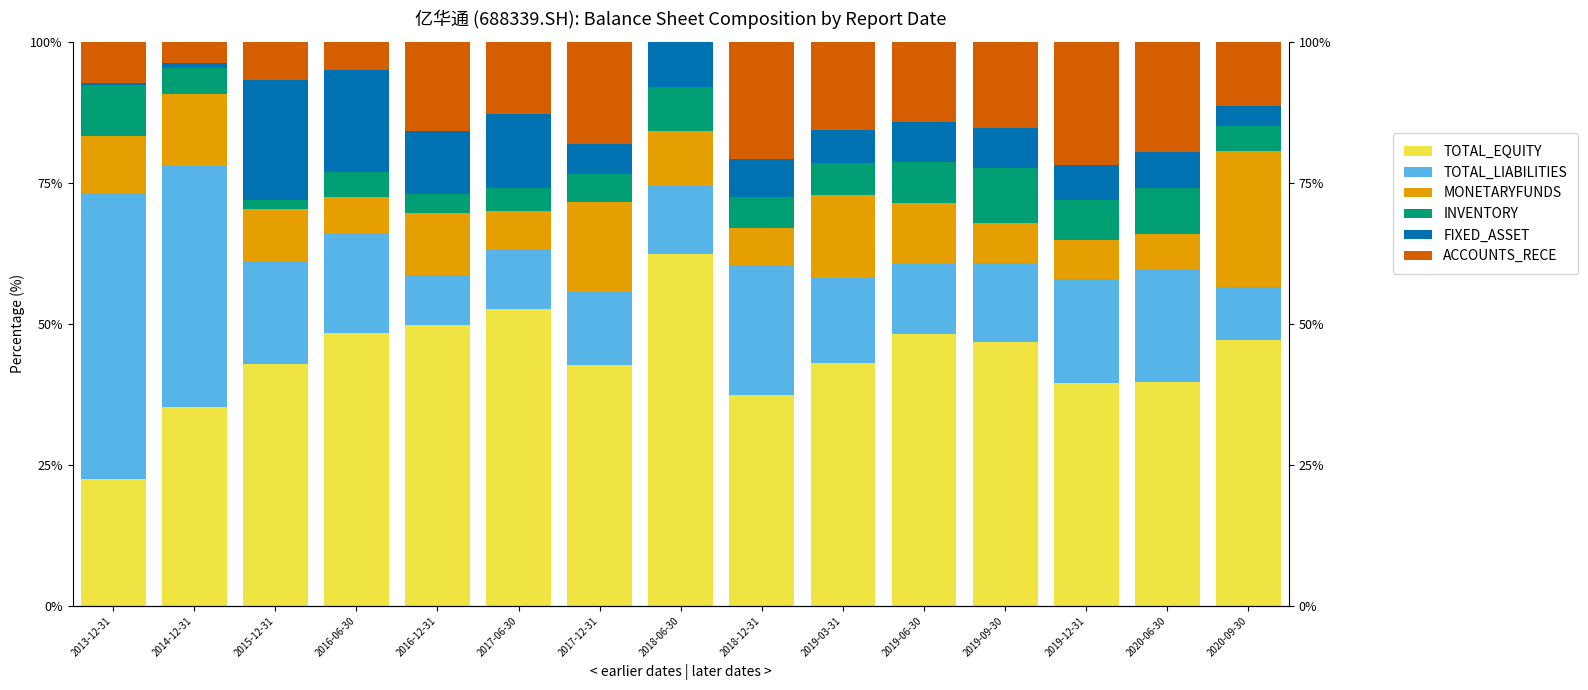

Which series has the largest range (max minus min)?

TOTAL_LIABILITIES